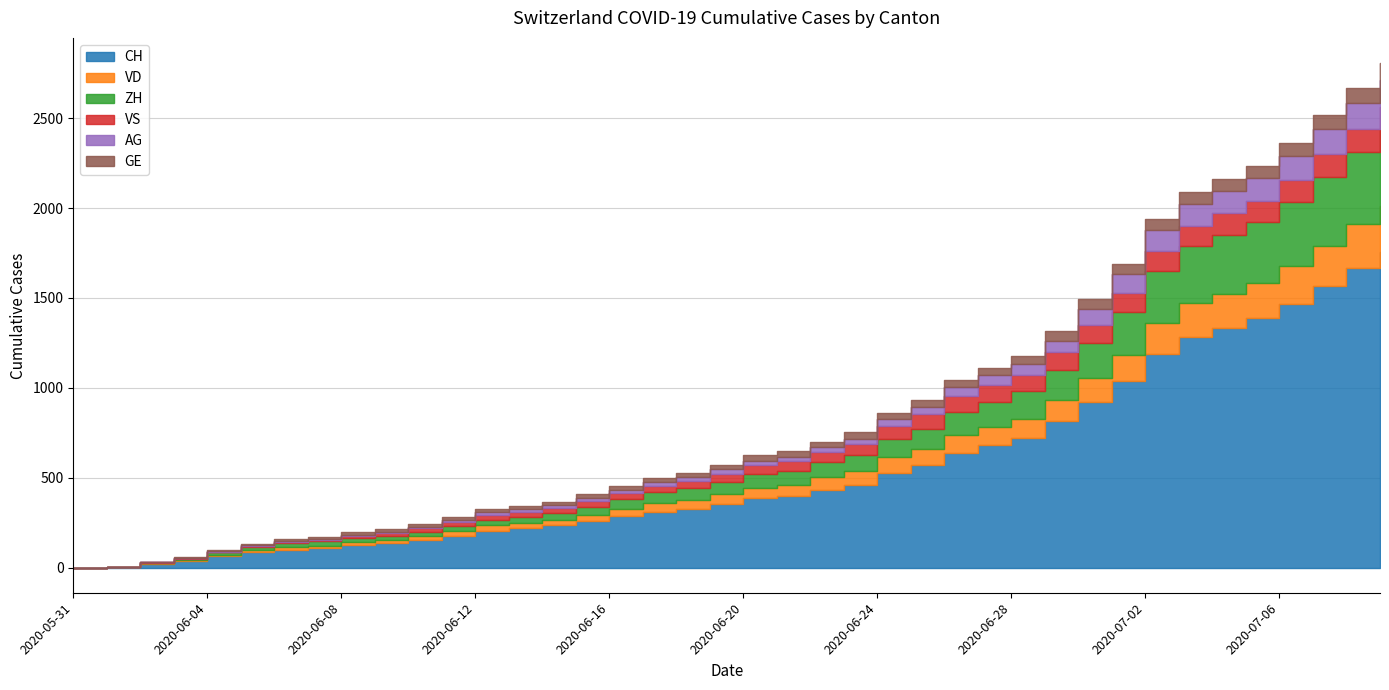

Read the GE value at 2020-07-03.

64